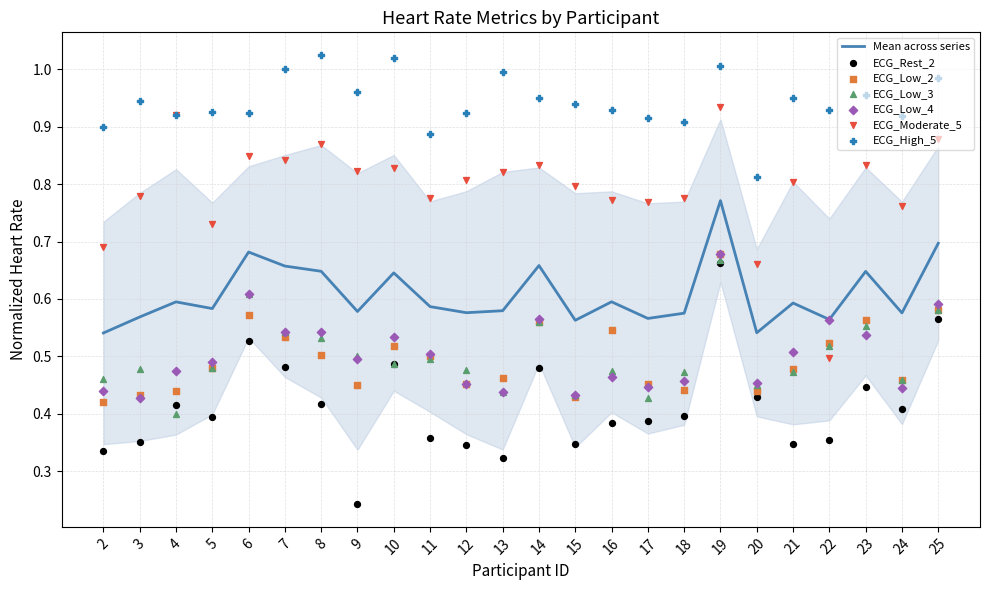

Which series has the largest total across all categories?

ECG_High_5